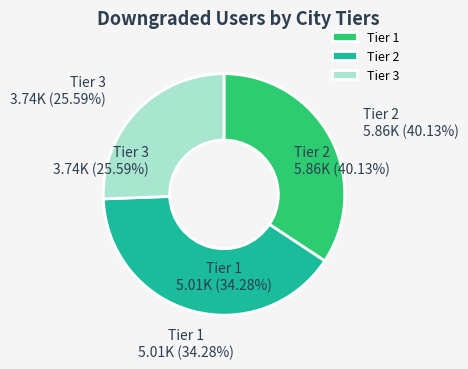

Is there a majority slice in this chart?

No